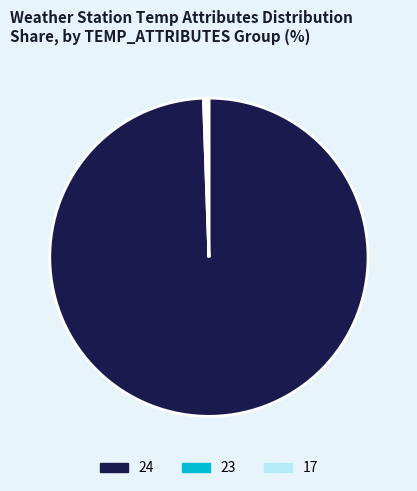

The 24 slice represents 99% of the pie. True or false?

True